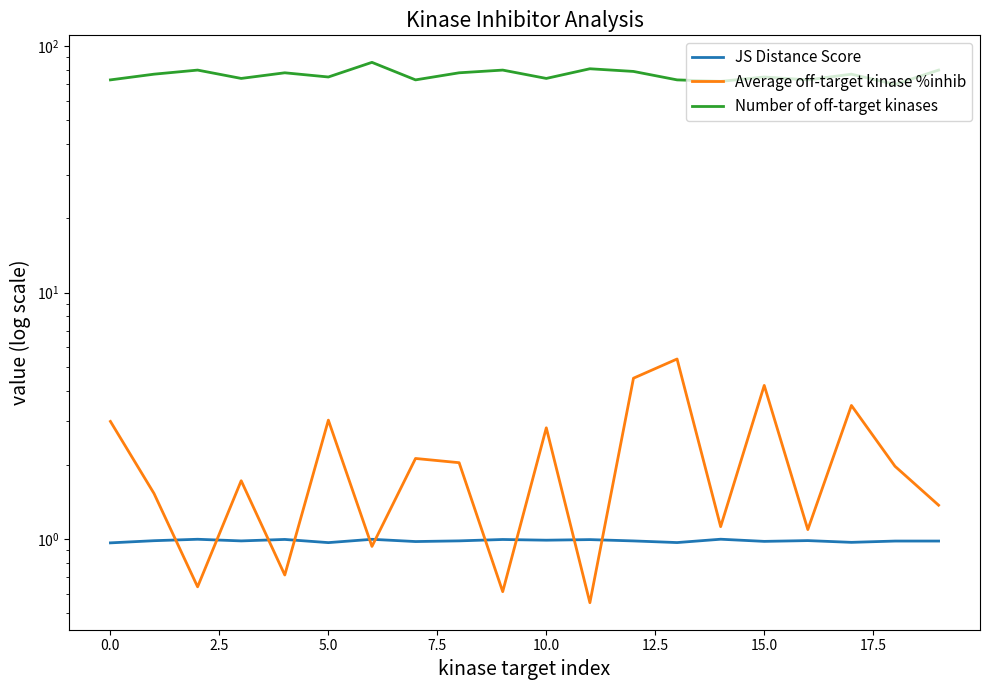

At which label does JS Distance Score reach its peak?

14